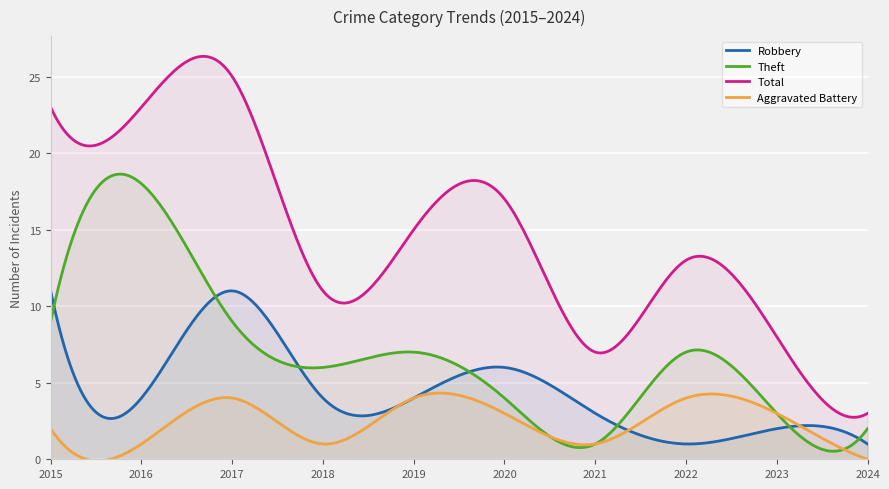

What is the value of the Robbery point at the 3rd from the left?

11